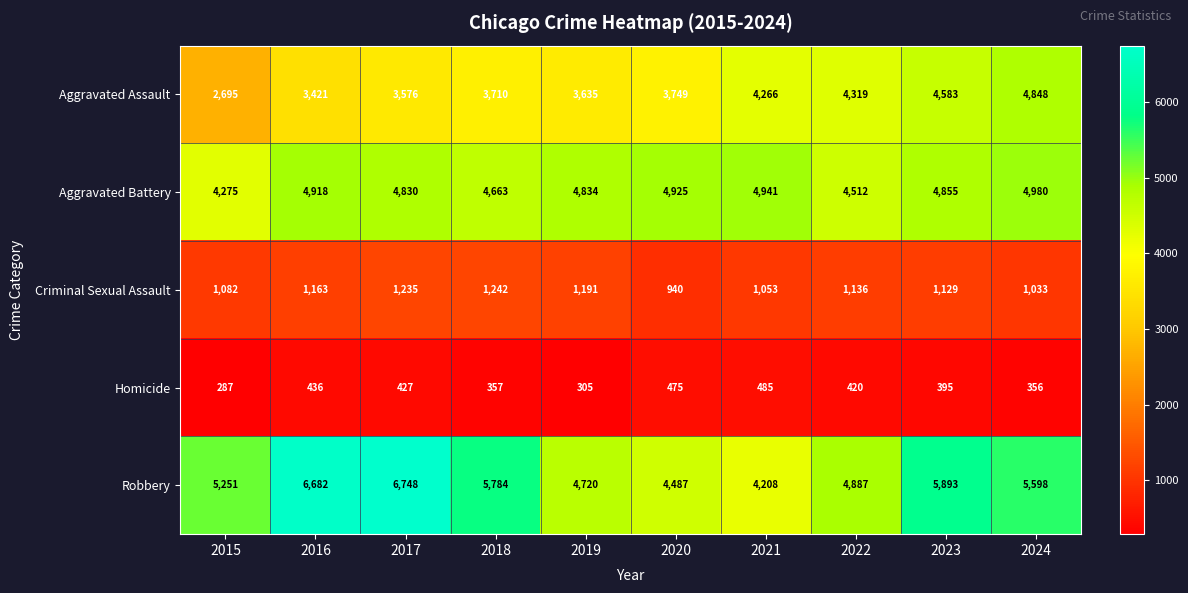

At which label is Aggravated Battery closest to 4627?

2018